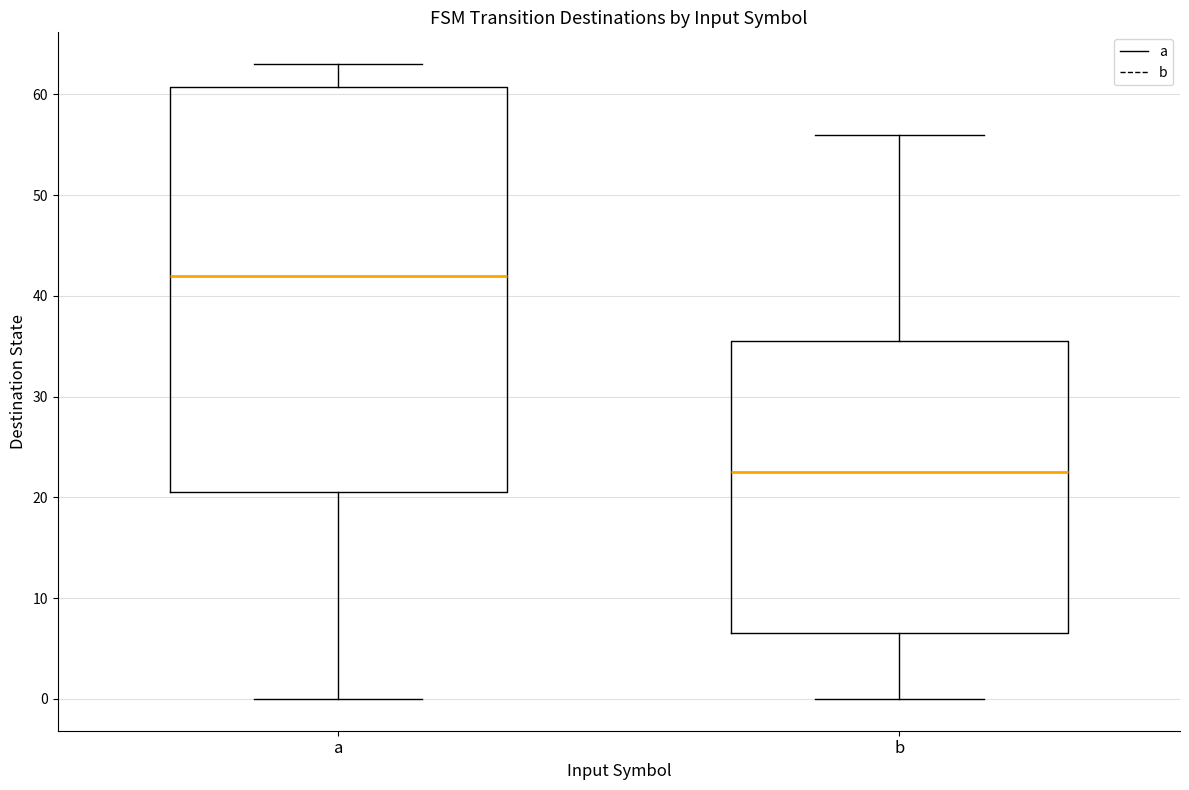

Where does the median line of the box for a sit on the y-axis? The values are not printed on the chart, so give them approximately, as read against the axis.

42